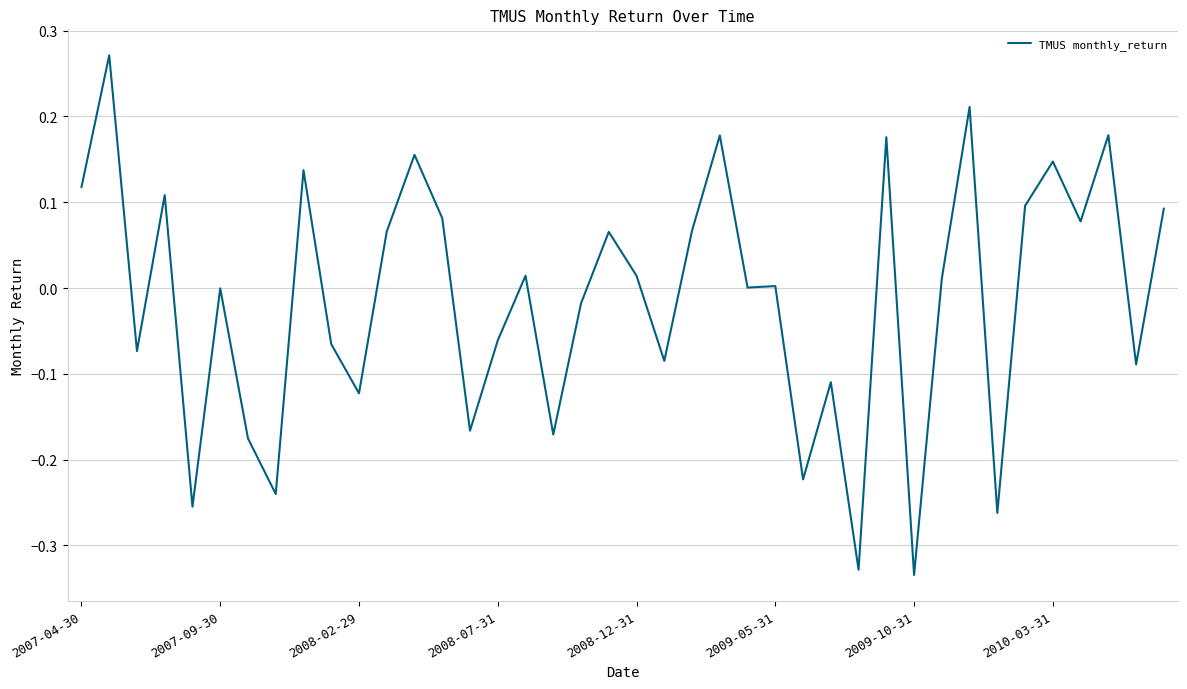

What is the difference between the maximum and minimum values?

0.6